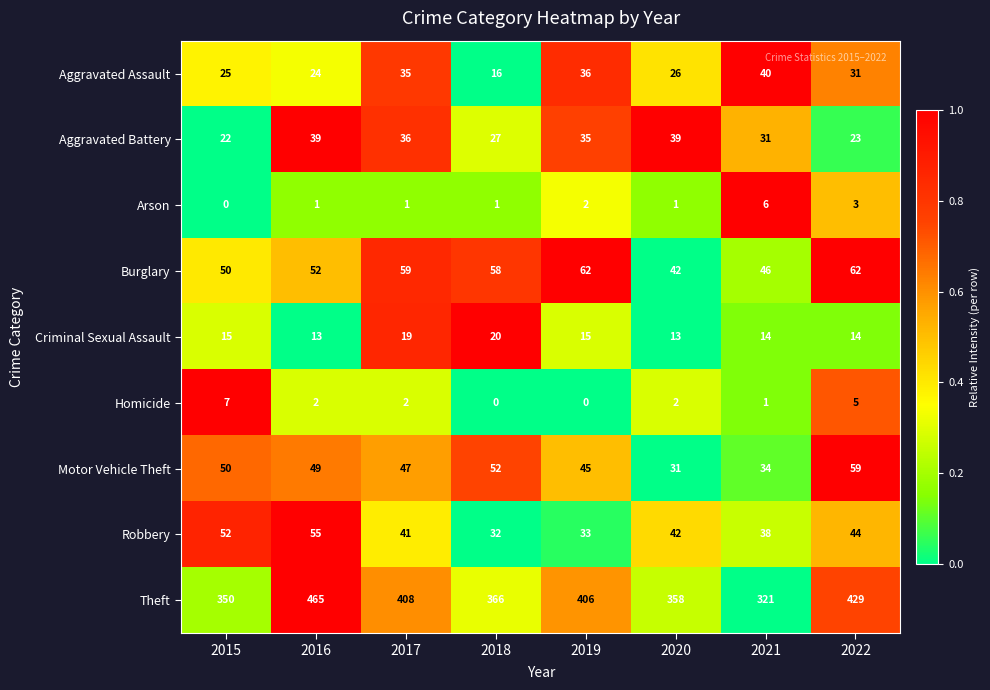

What is the sum of the Homicide values at 2017 and 2022?

7